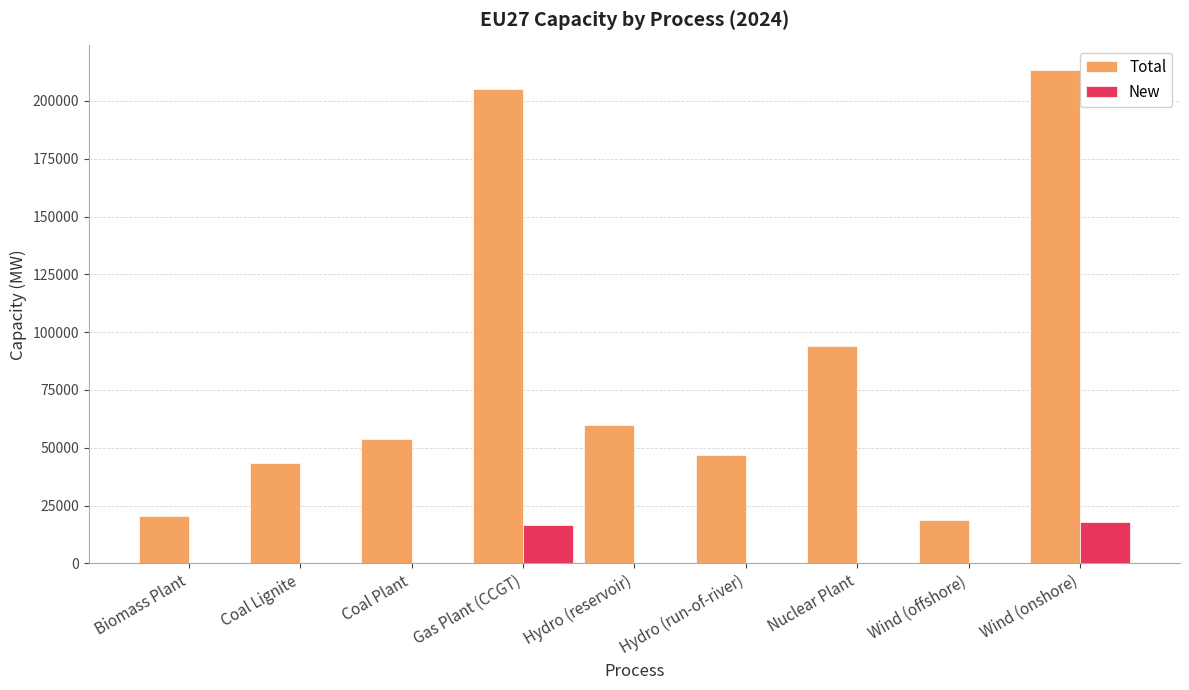

True or false: Total has a value of 213334.8 at Wind (onshore).

True